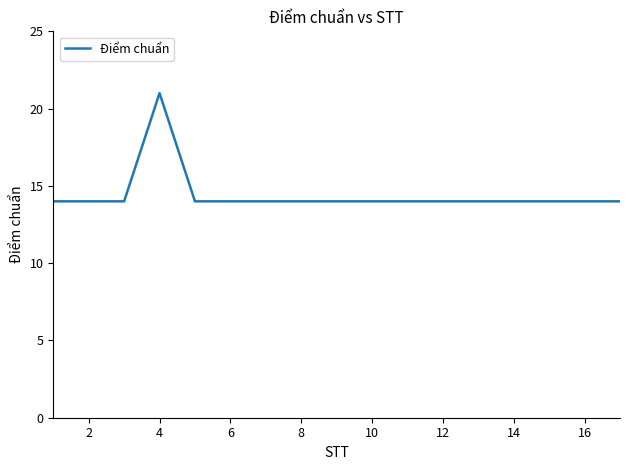

What is the smallest value displayed?

14